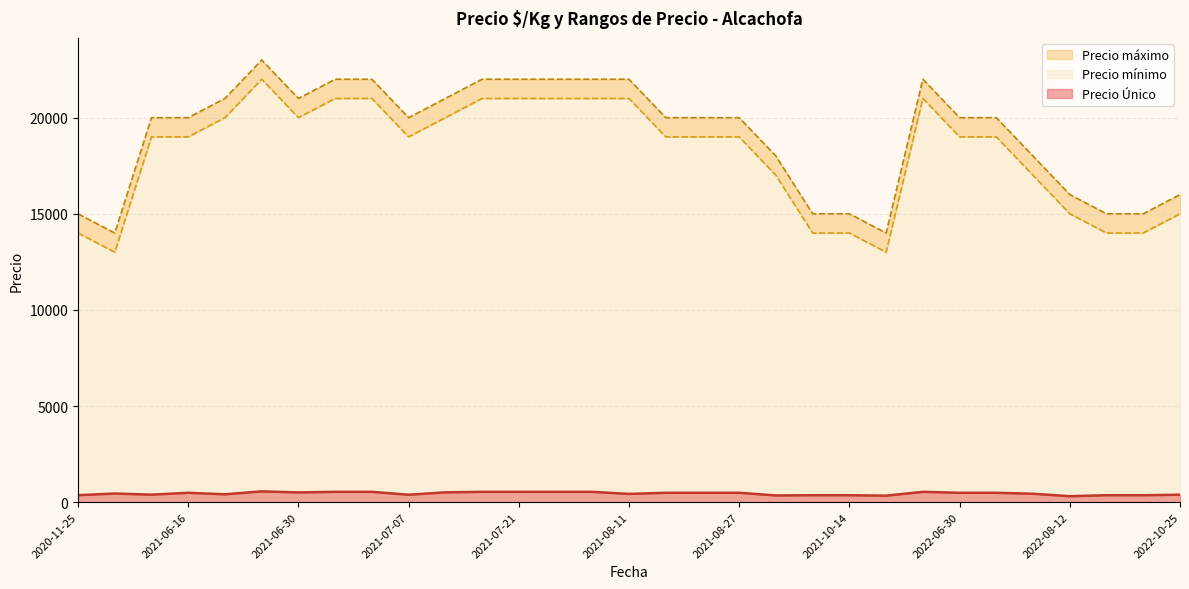

What is the difference between the second highest and minimum values in the Precio máximo series?

8000